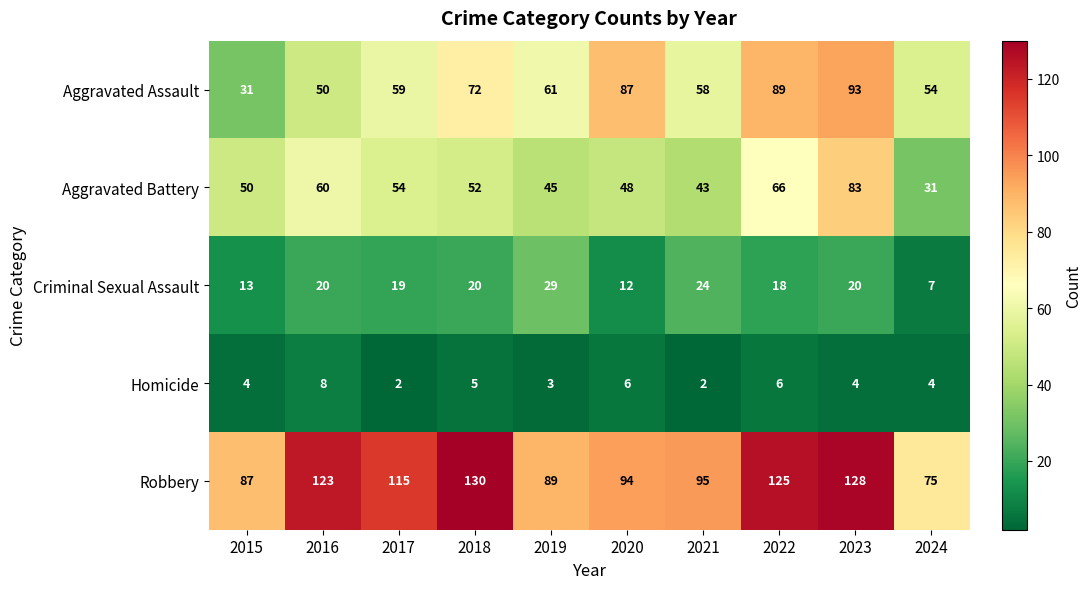

Is it true that Aggravated Battery equals 45 at 2019?

True